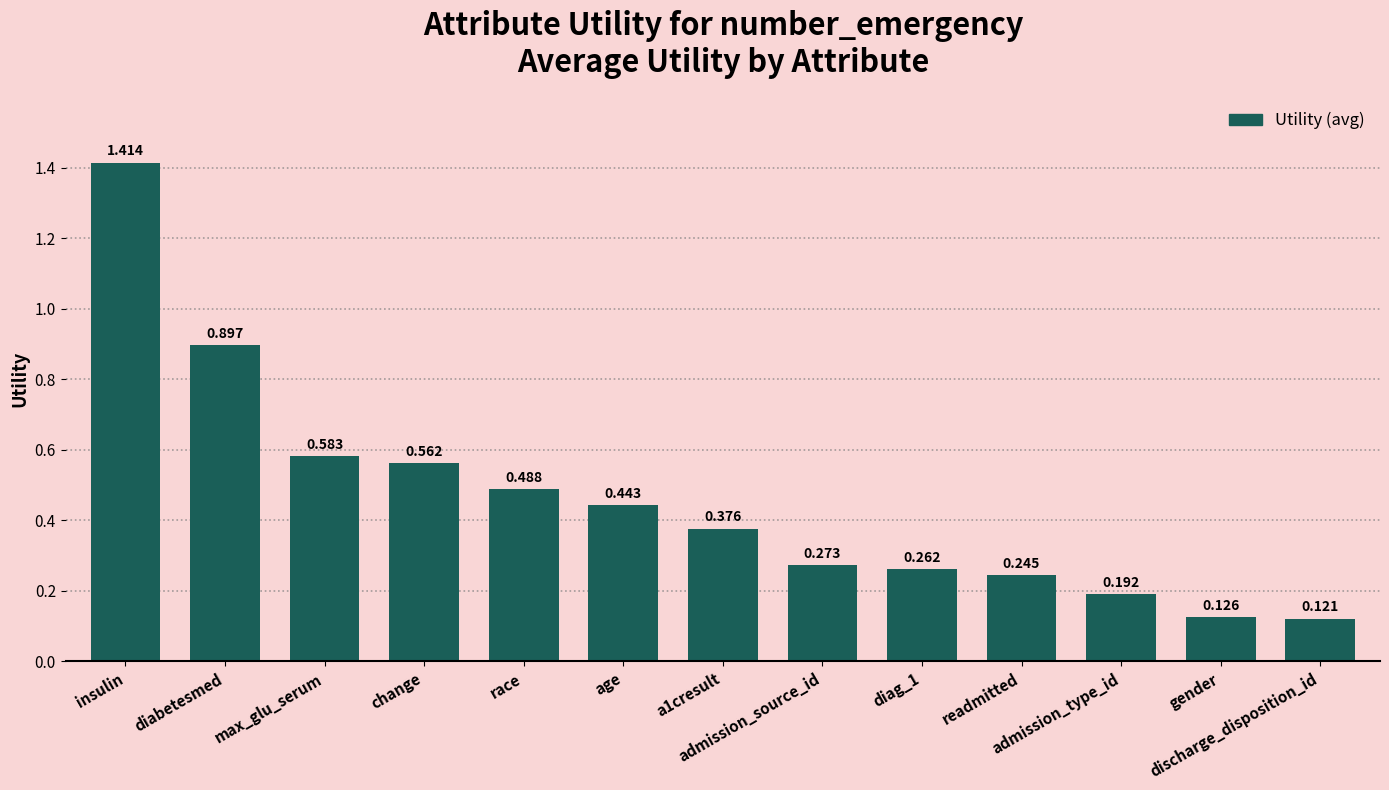

What position from the right is gender?

2